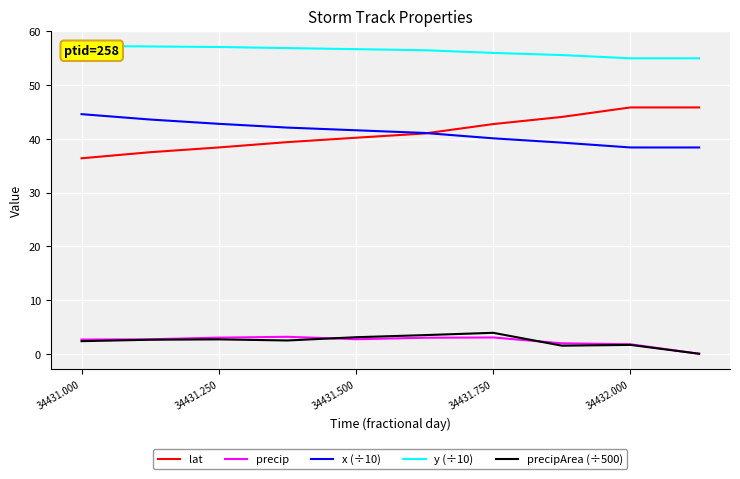

How many lines are shown in the chart?

5